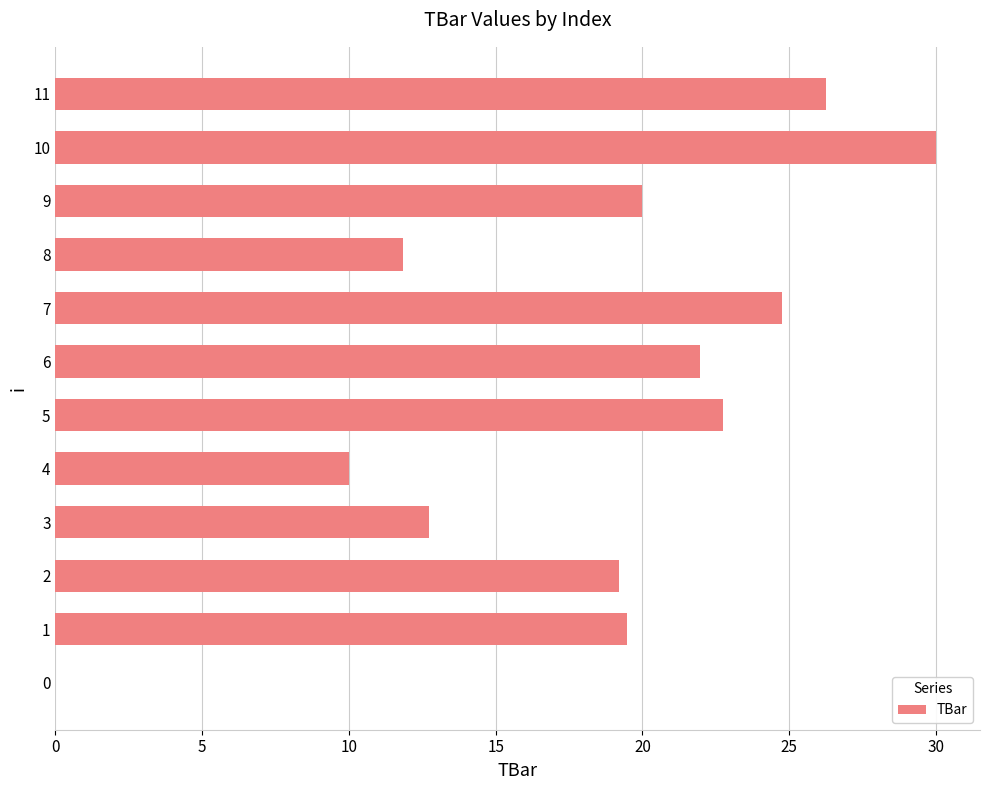

Where is the data nearest to the value 15?

3